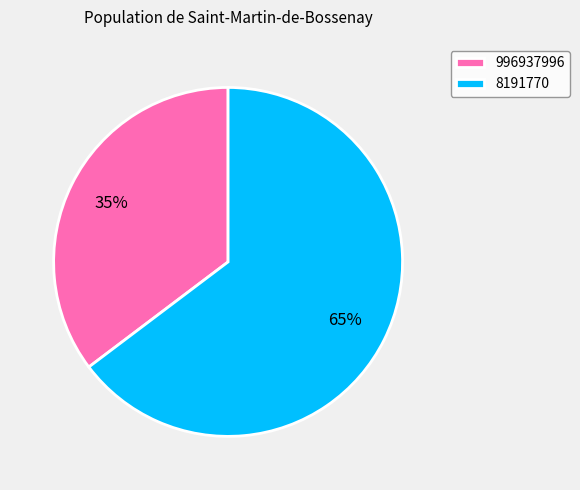

True or false: 996937996 accounts for 35% of the total.

True